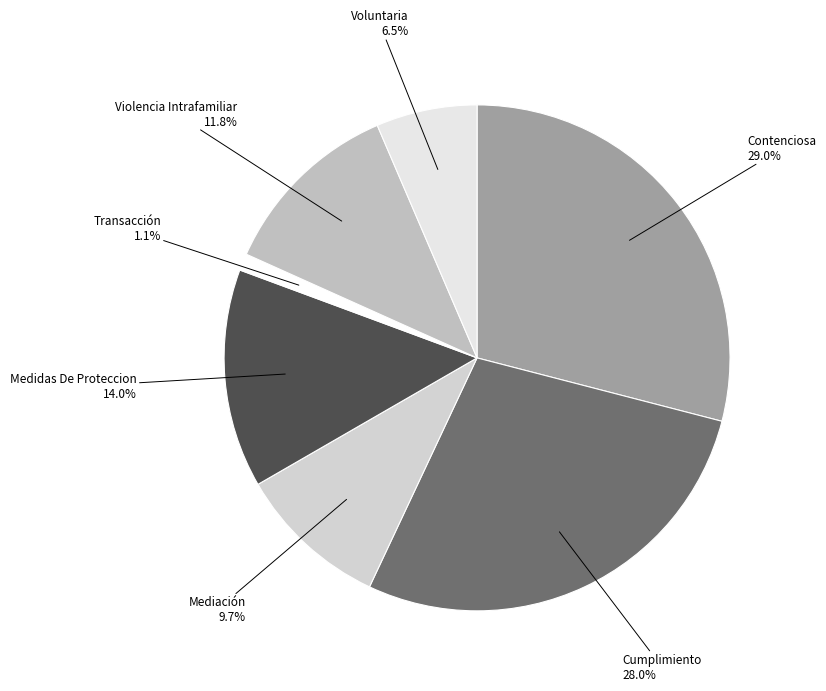

Is there a majority slice in this chart?

No